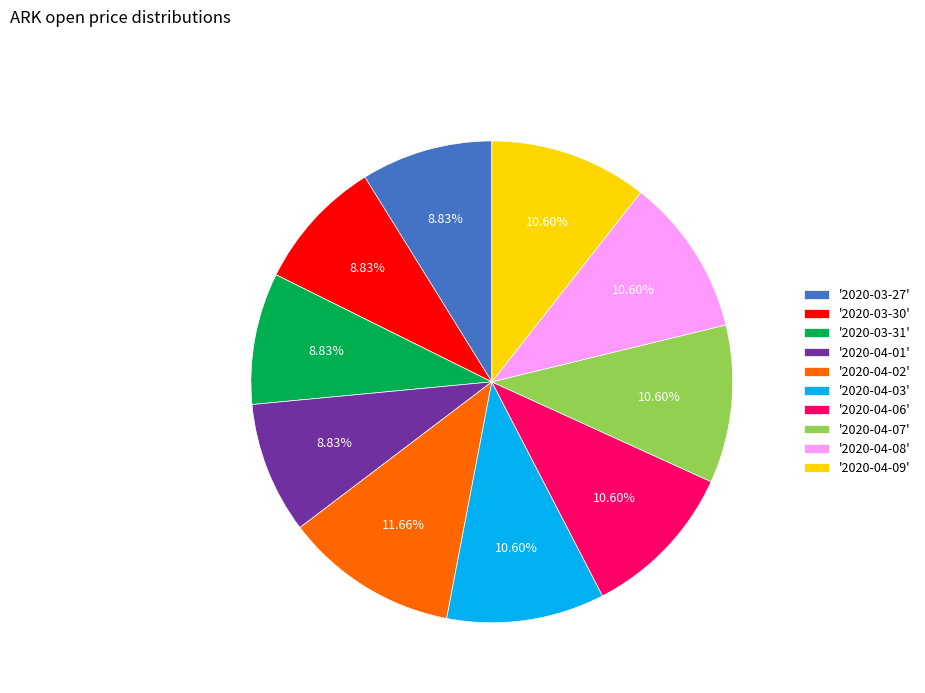

To the nearest percent, what is the average slice percentage?

10%